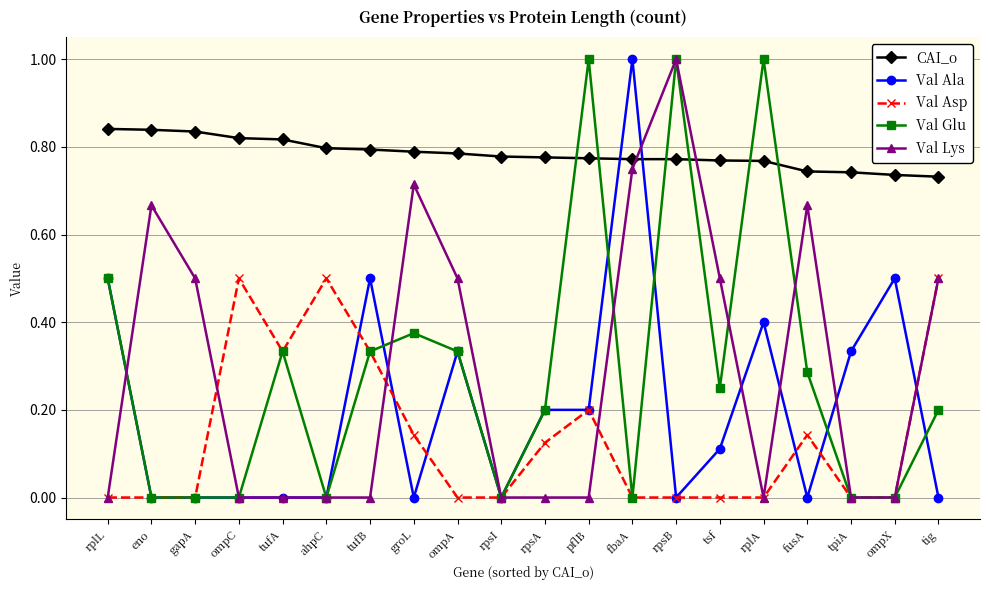

At which category does Val Lys reach its first local peak?

eno